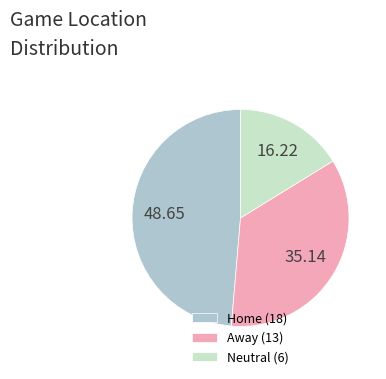

Between Neutral (6) and Away (13), which is larger?

Away (13)